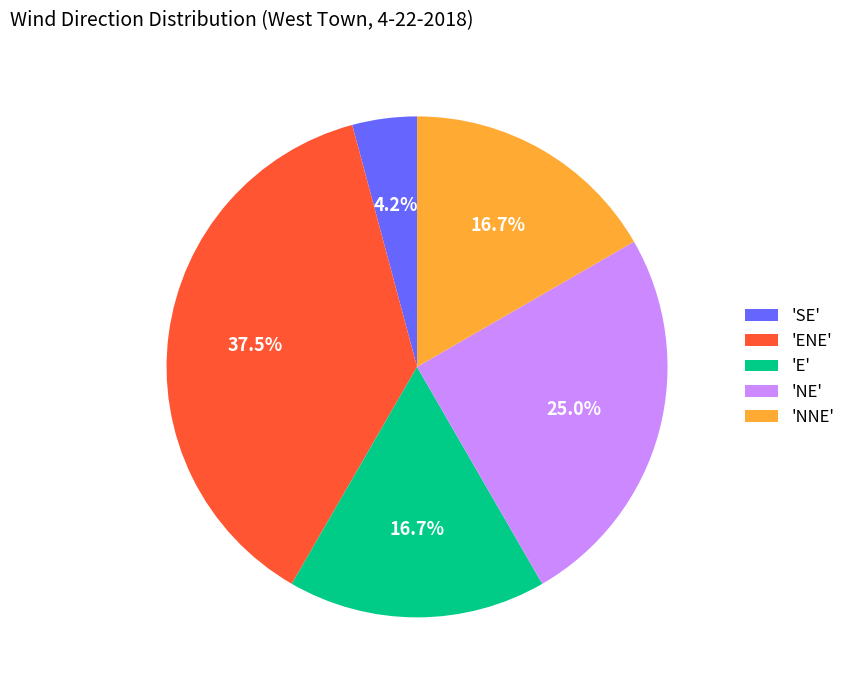

Is the sum of 'ENE' and 'SE' greater than half?

No